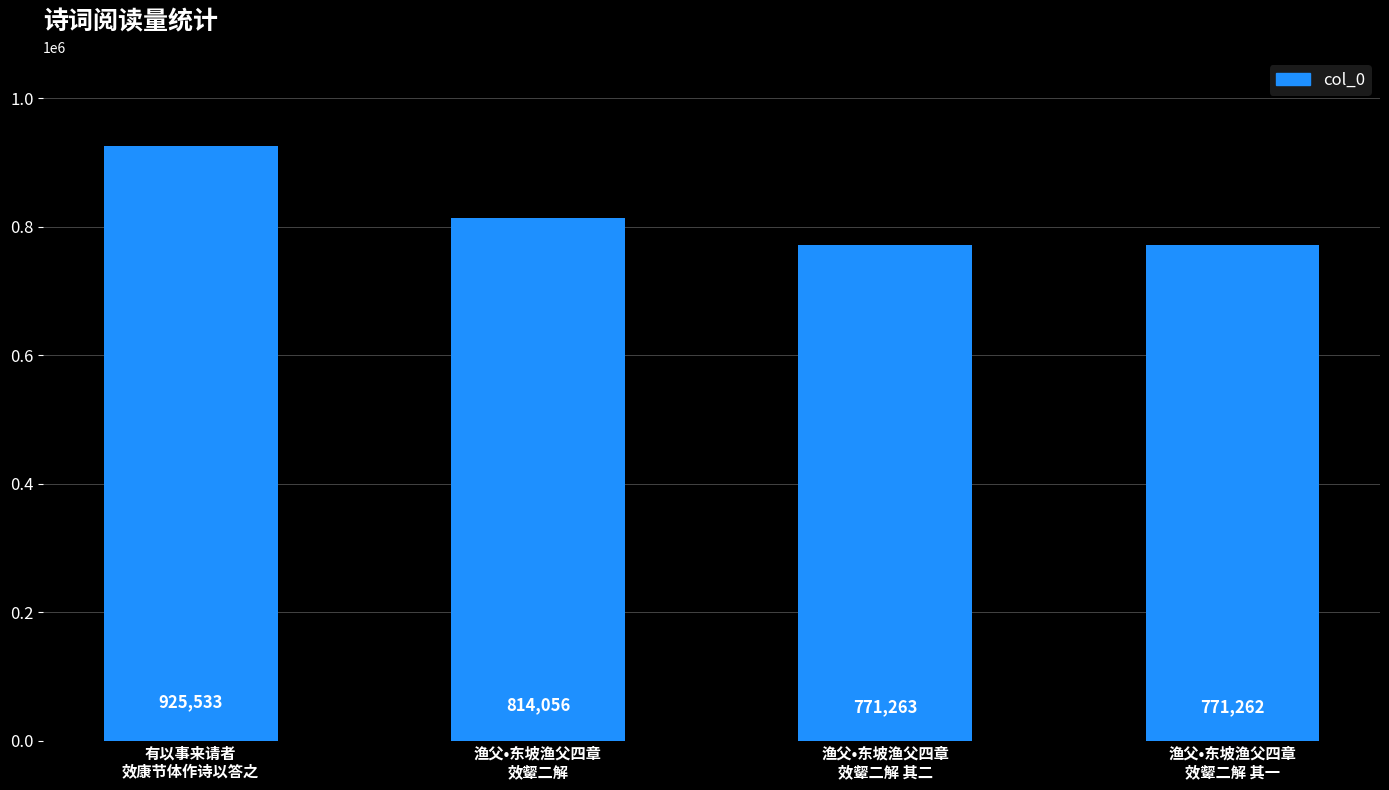

The chart shows a value of 771263 at 渔父•东坡渔父四章
效颦二解 其二. True or false?

True